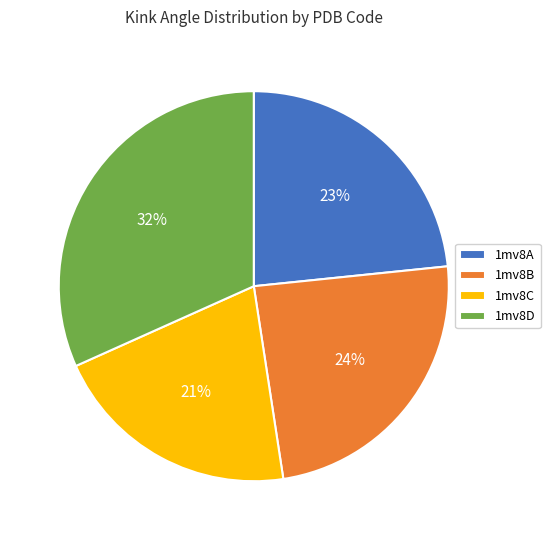

Which category has the smallest portion of the pie?

1mv8C